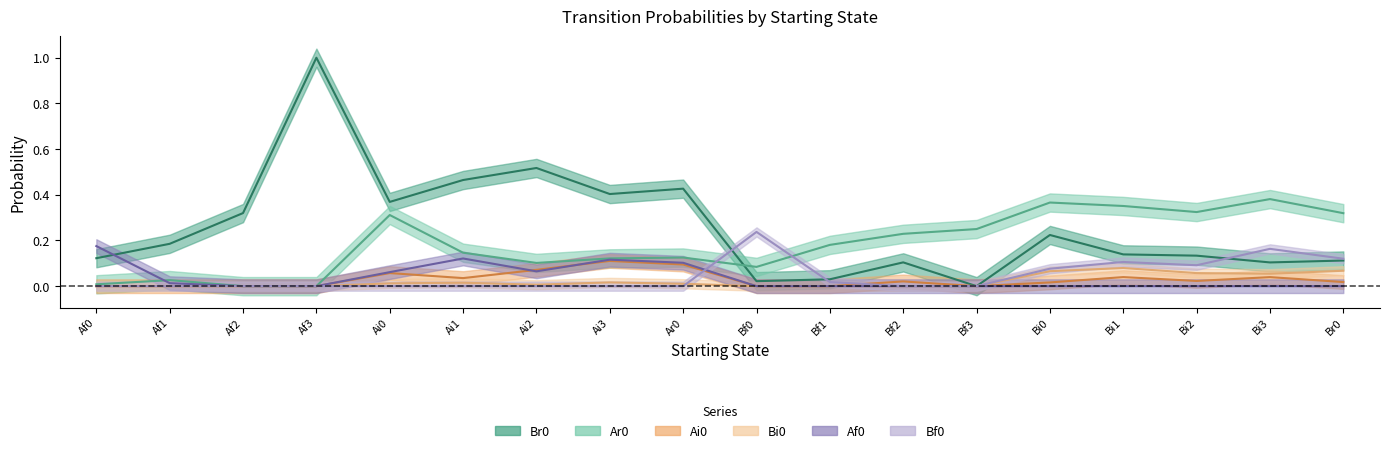

How many data points does each series have?

18